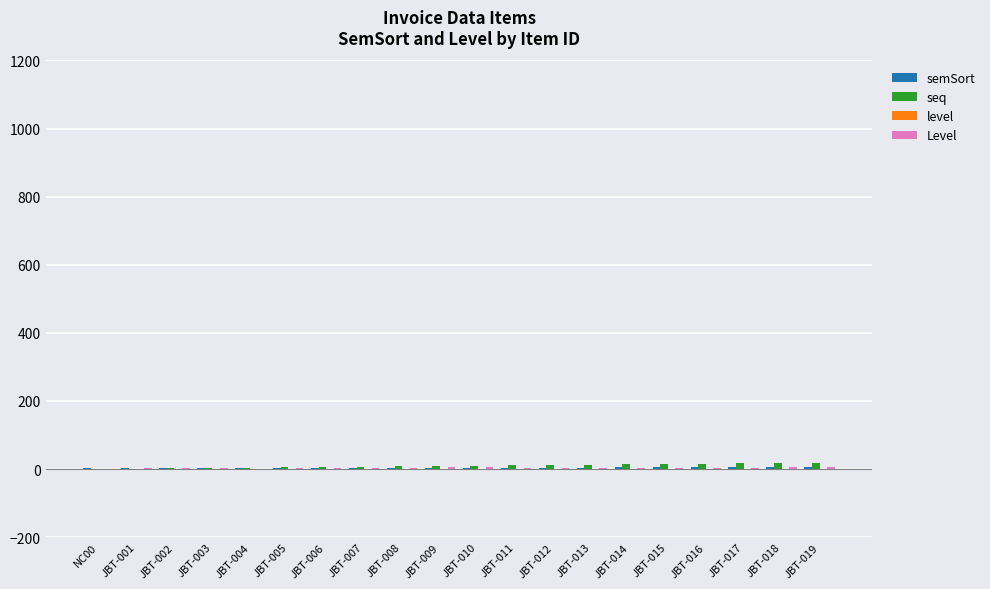

What is the average value of the Level series?

3.7